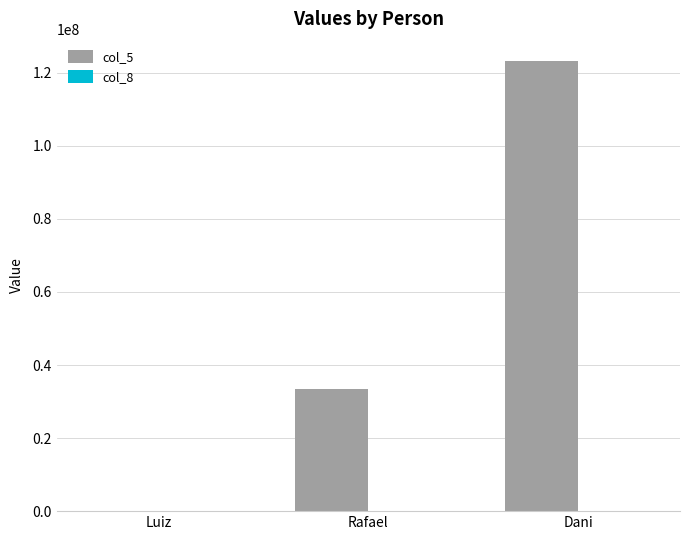

How many groups of bars are there?

3